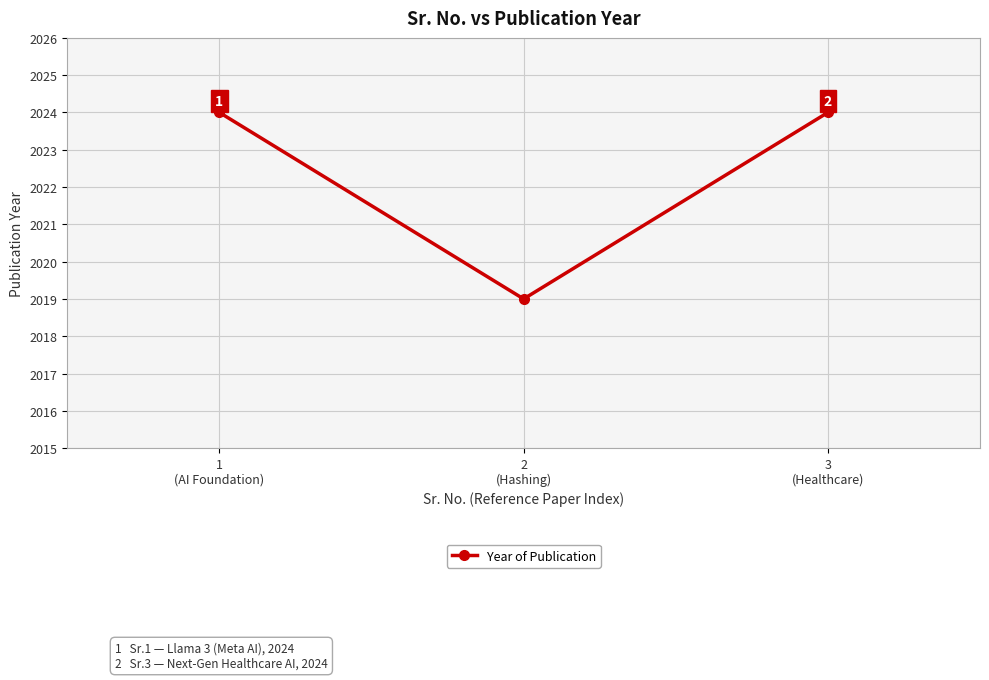

What is the greatest value displayed?

2024